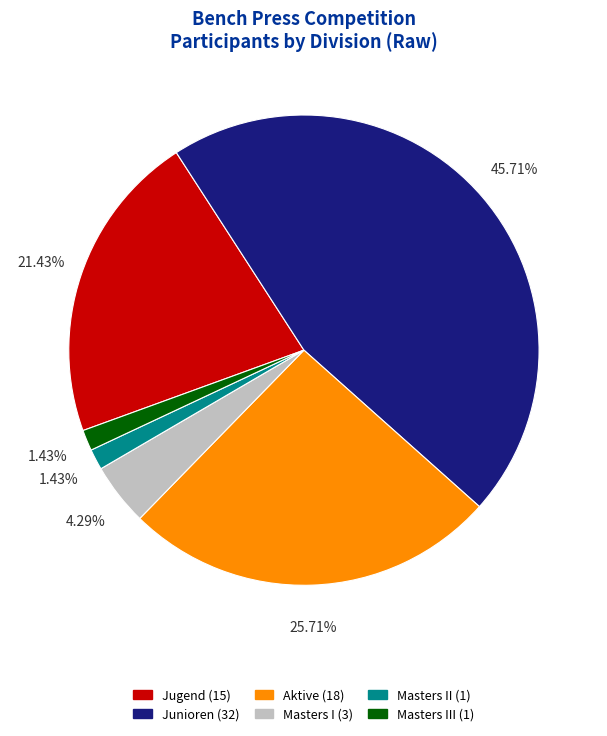

Does any single category account for the majority?

No